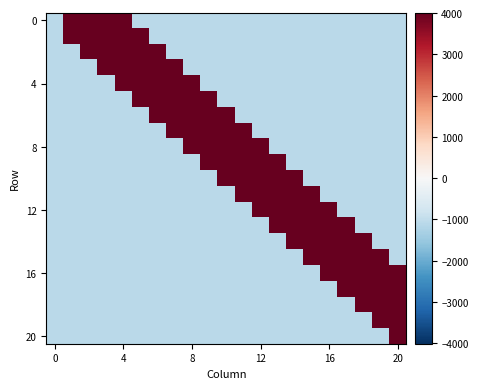

What is the minimum value shown in the chart?

-1086.8